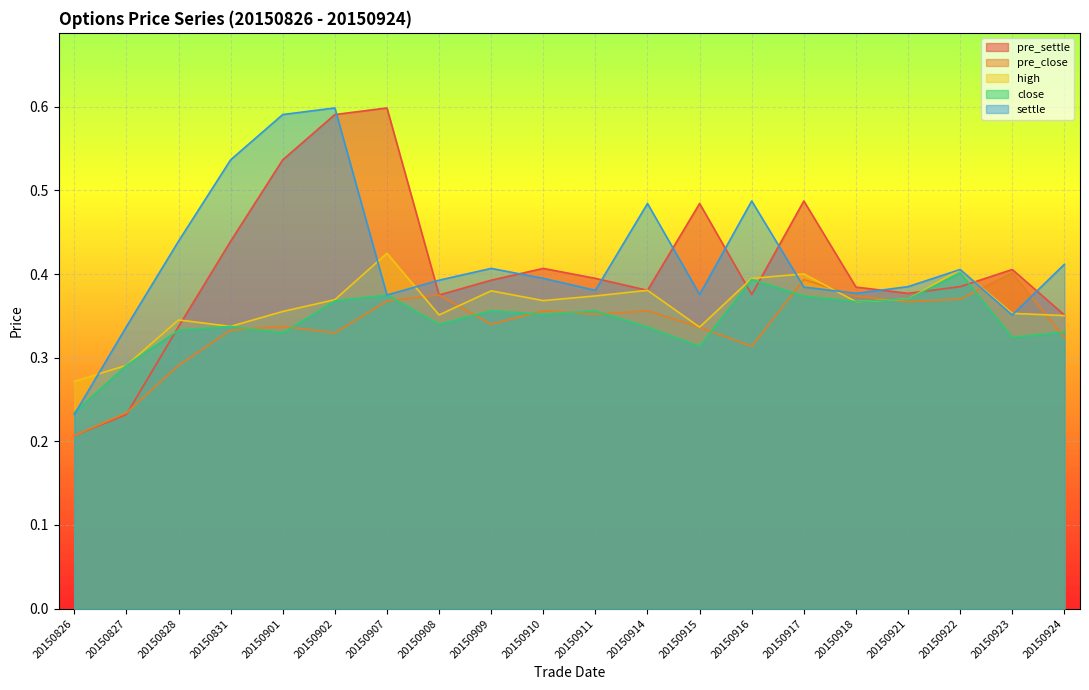

Between 20150909 and 20150921, which series saw the biggest shift?

pre_close